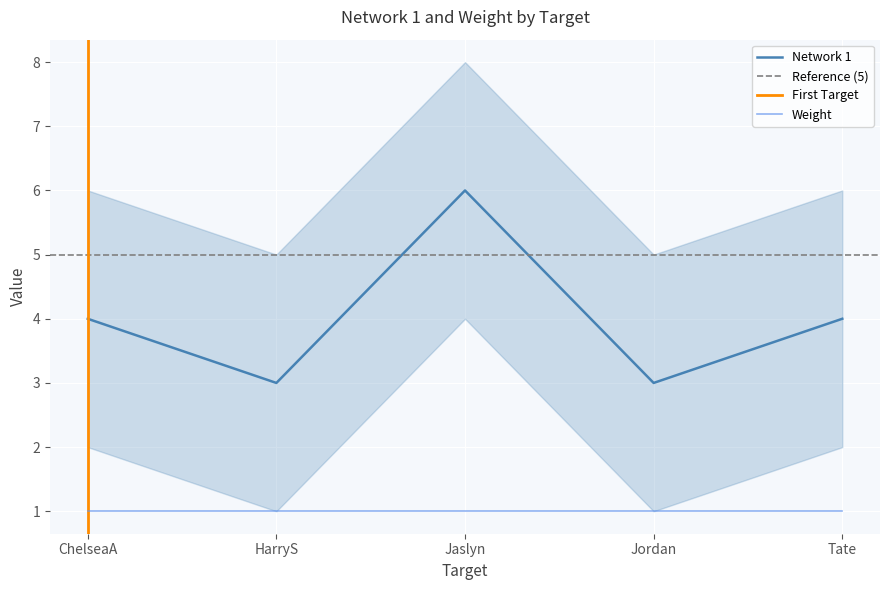

At which category does the chart reach its minimum across all series?

HarryS